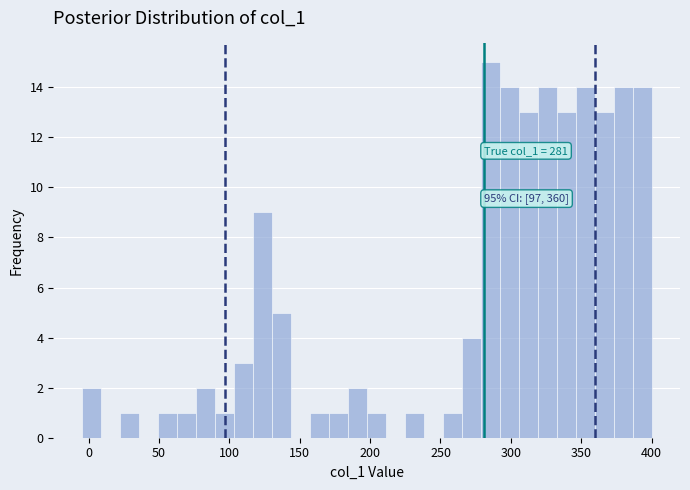

Around what value on the x-axis is the tallest bar? Give the approximate position of its centre, as read against the axis.

285